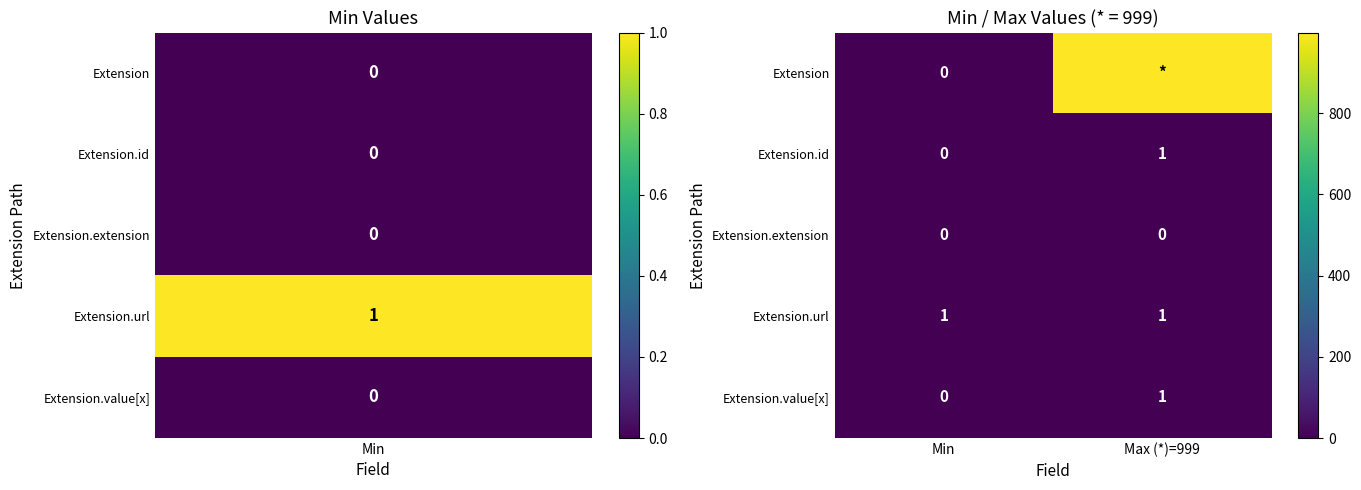

The Extension.url series shows 1 at Min. True or false?

True